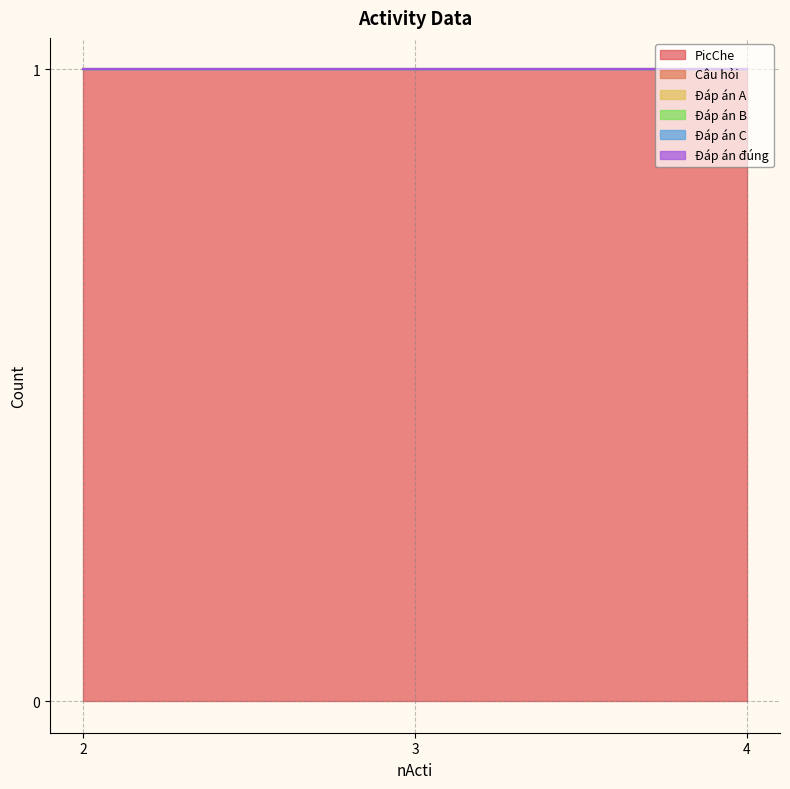

At how many categories does at least one series exceed 0?

3